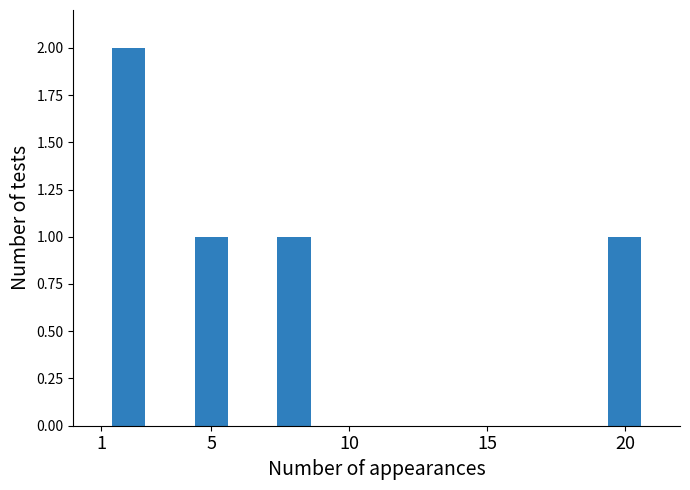

What is the value of the 1st bar from the left?

2